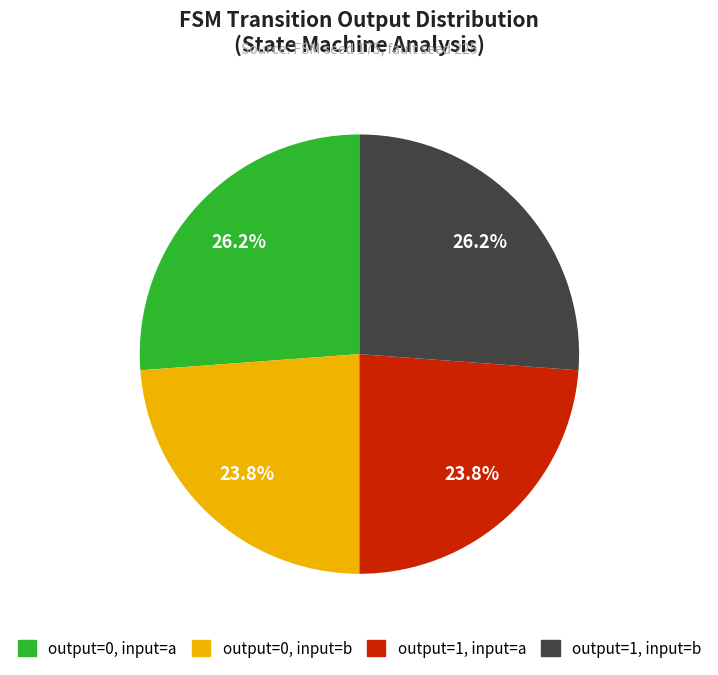

The output=1, input=a slice represents 38% of the pie. True or false?

False